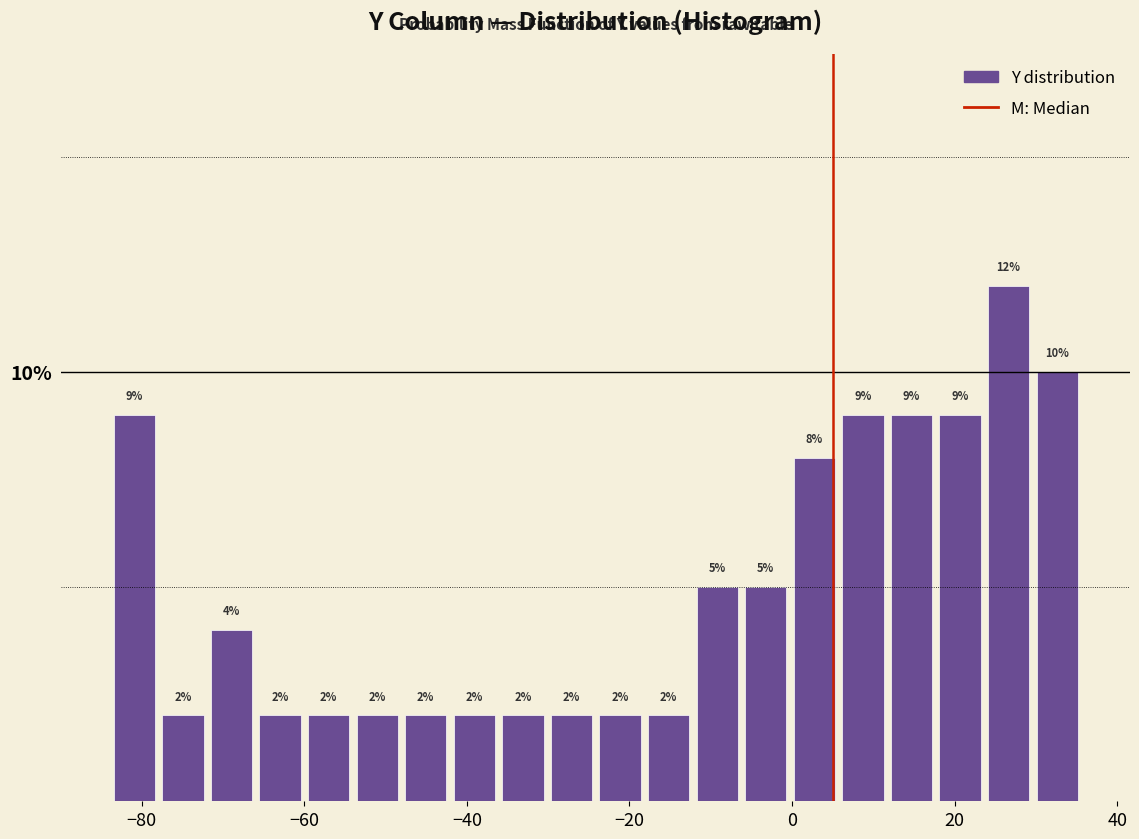

Around what value on the x-axis is the tallest bar? Give the approximate position of its centre, as read against the axis.

26